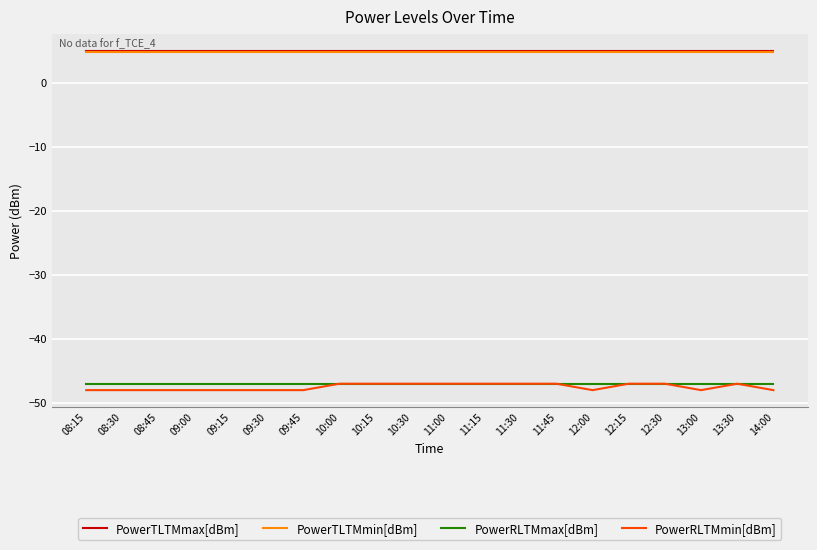

What position from the left is 13:00?

18